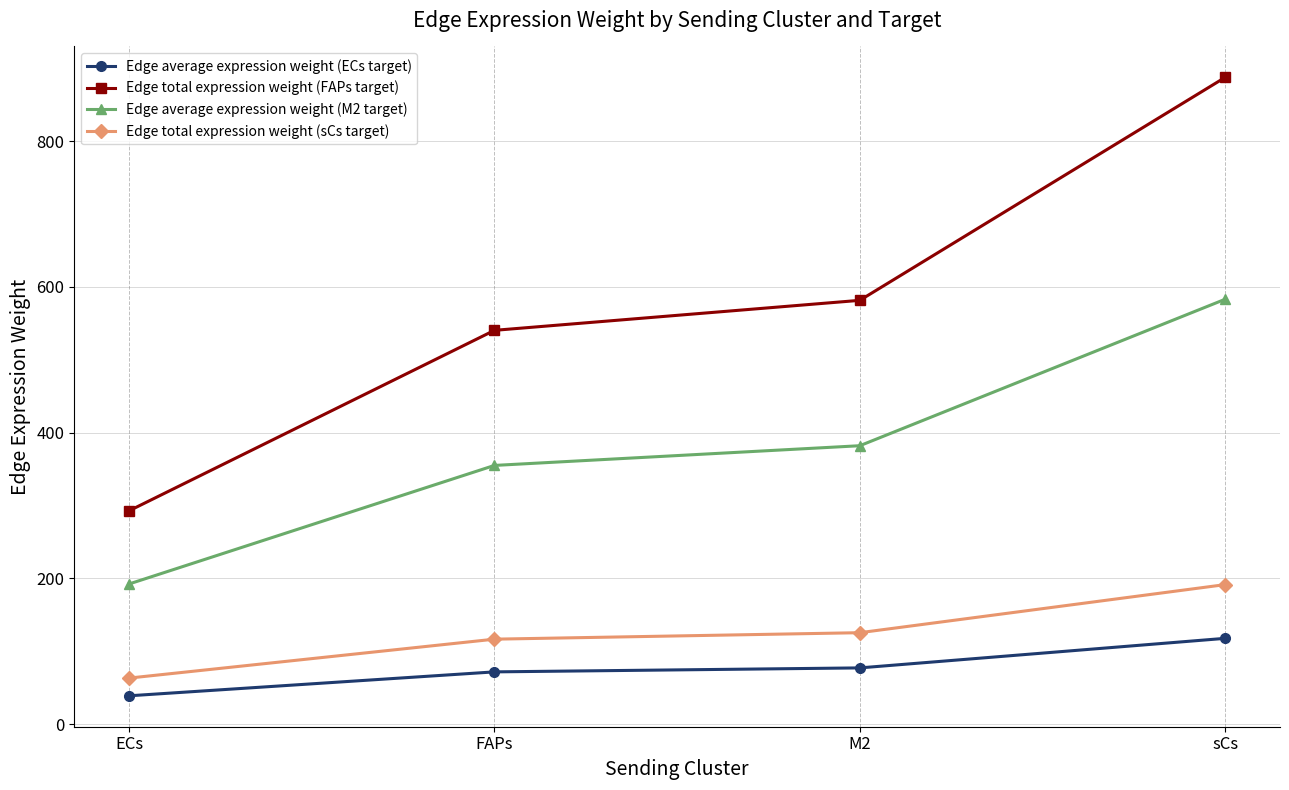

At how many categories does at least one series exceed 567?

2